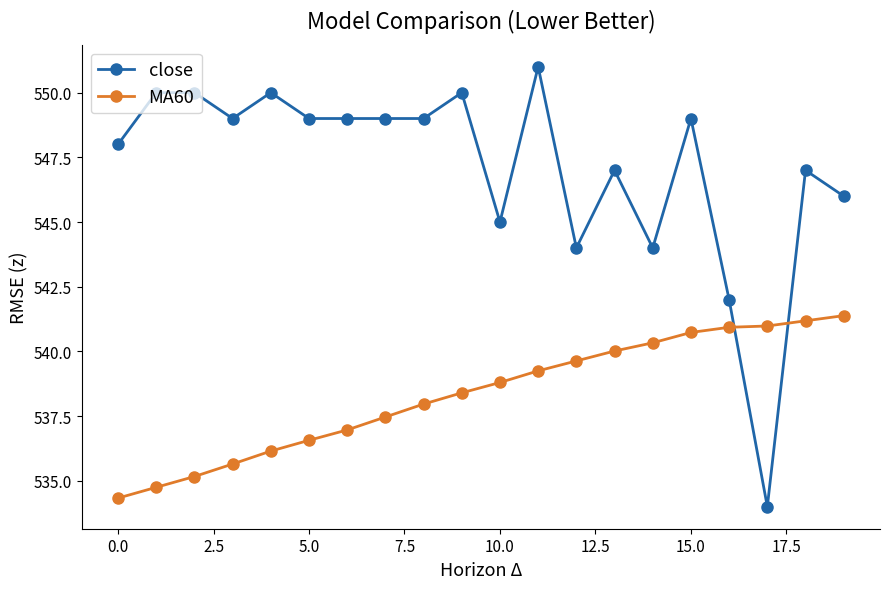

How many series are shown in this chart?

2